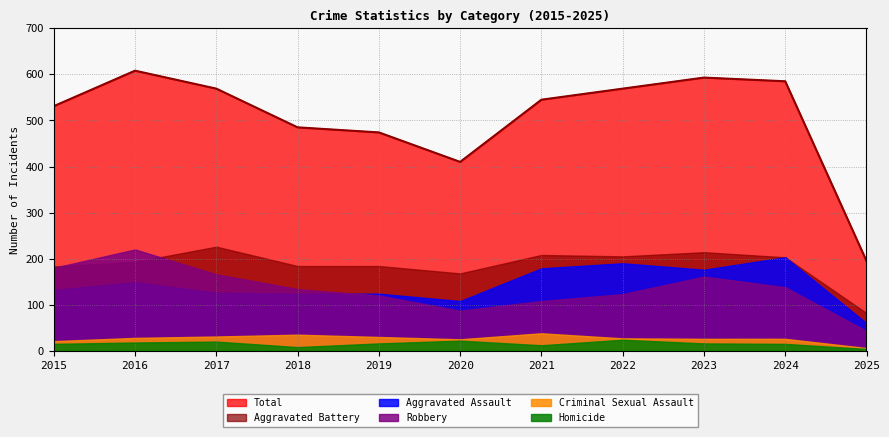

What is the minimum value shown in the chart?

4